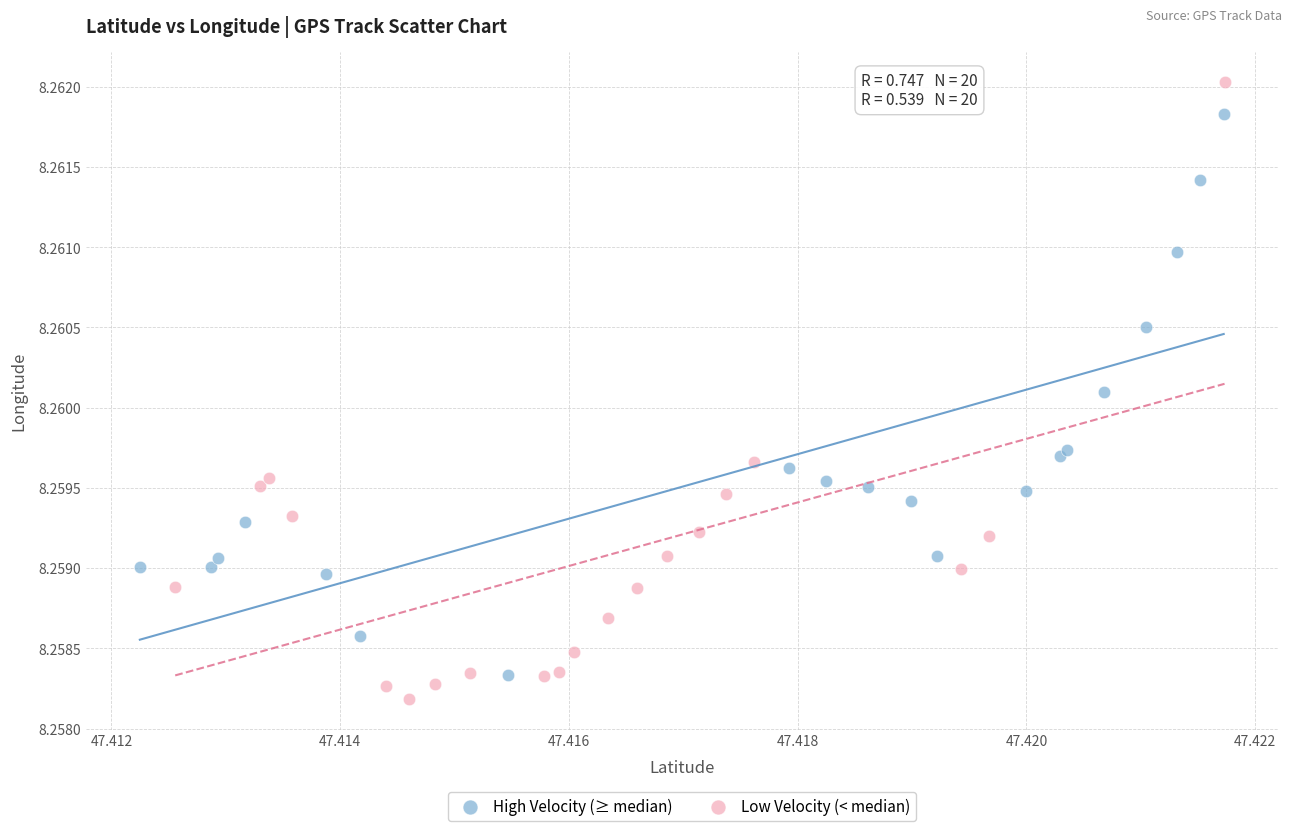

Which series has the widest spread of Y values?

Low Velocity (< median)